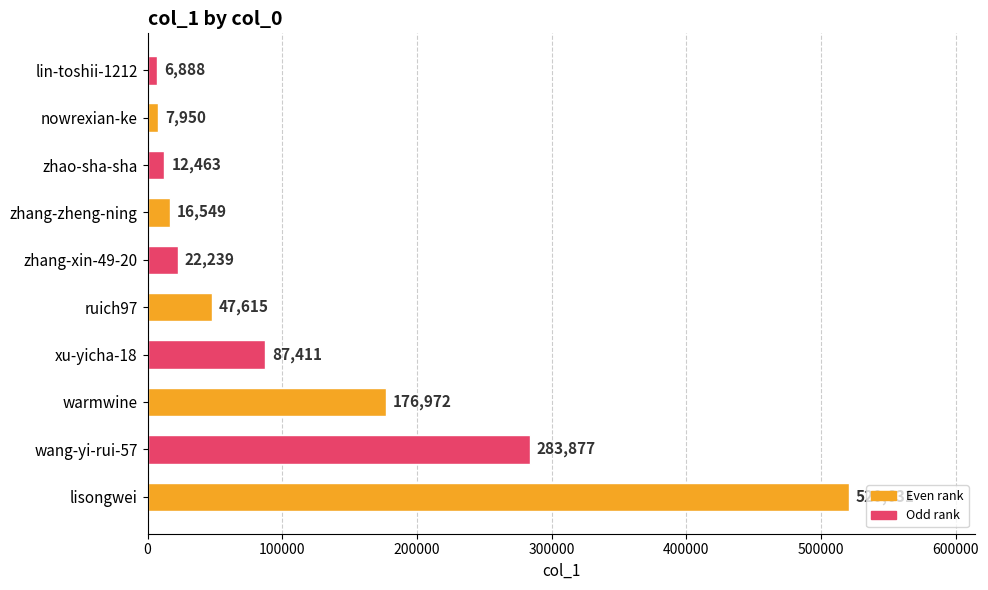

What is the greatest value displayed?

520631